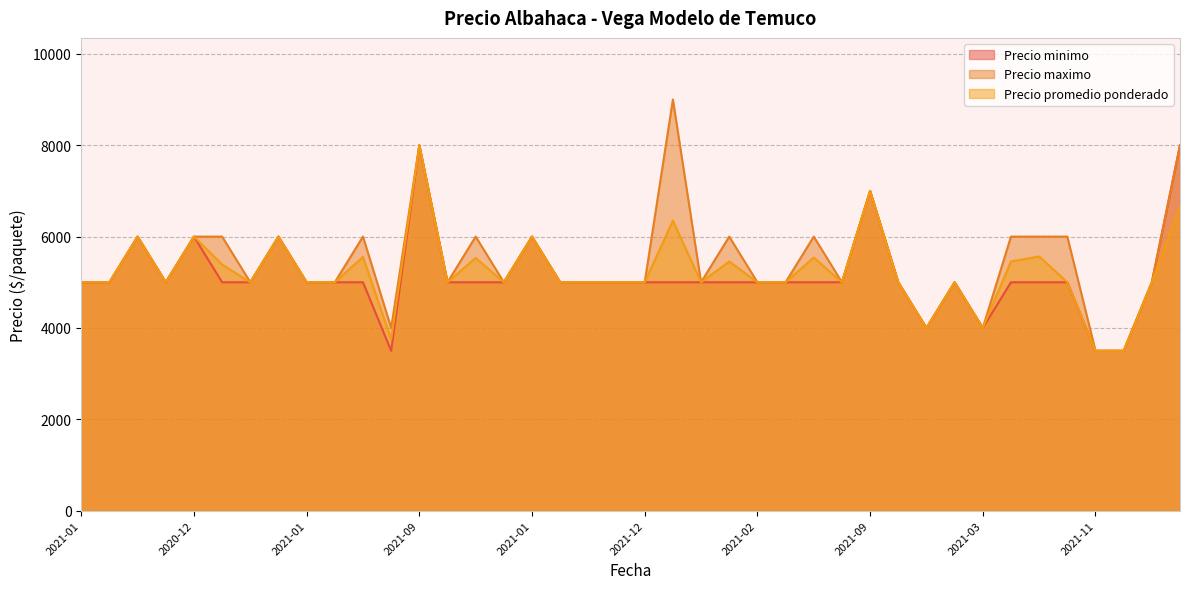

Which series has the largest range (max minus min)?

Precio maximo